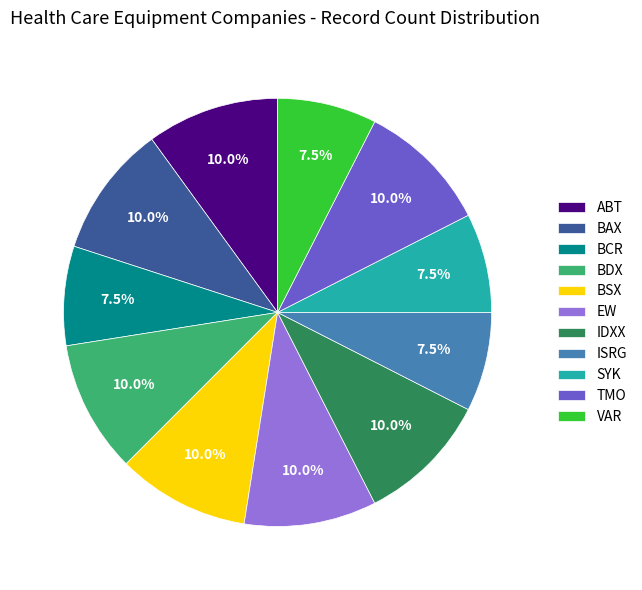

What is the total percentage of SYK and ISRG?

15.0%